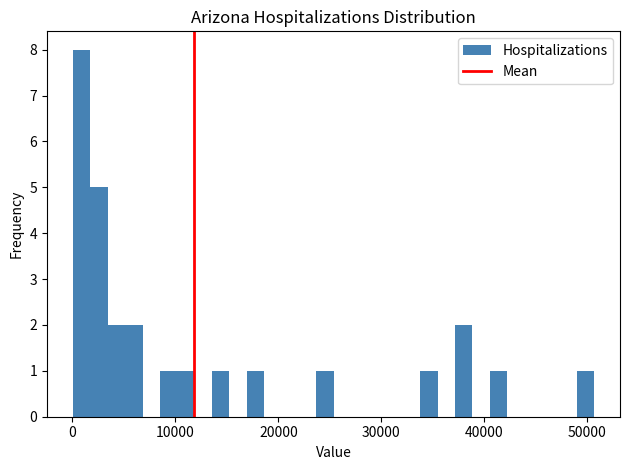

Around what value on the x-axis is the tallest bar? Give the approximate position of its centre, as read against the axis.

1000